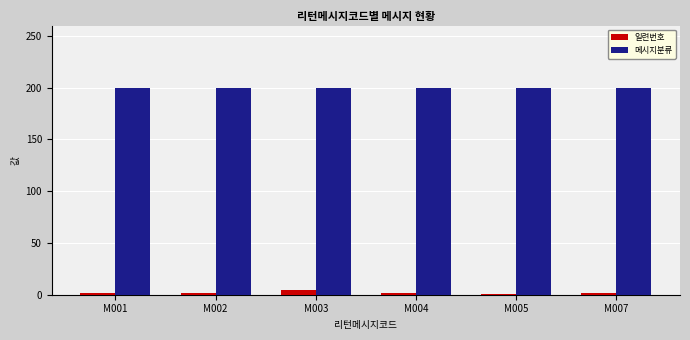

Which series has the widest spread of values?

일련번호